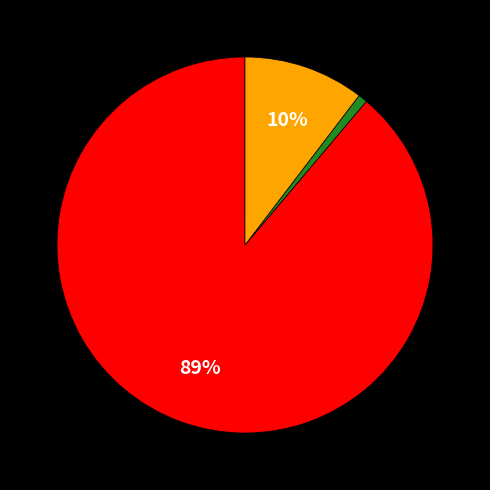

How many slices are in this pie chart?

4